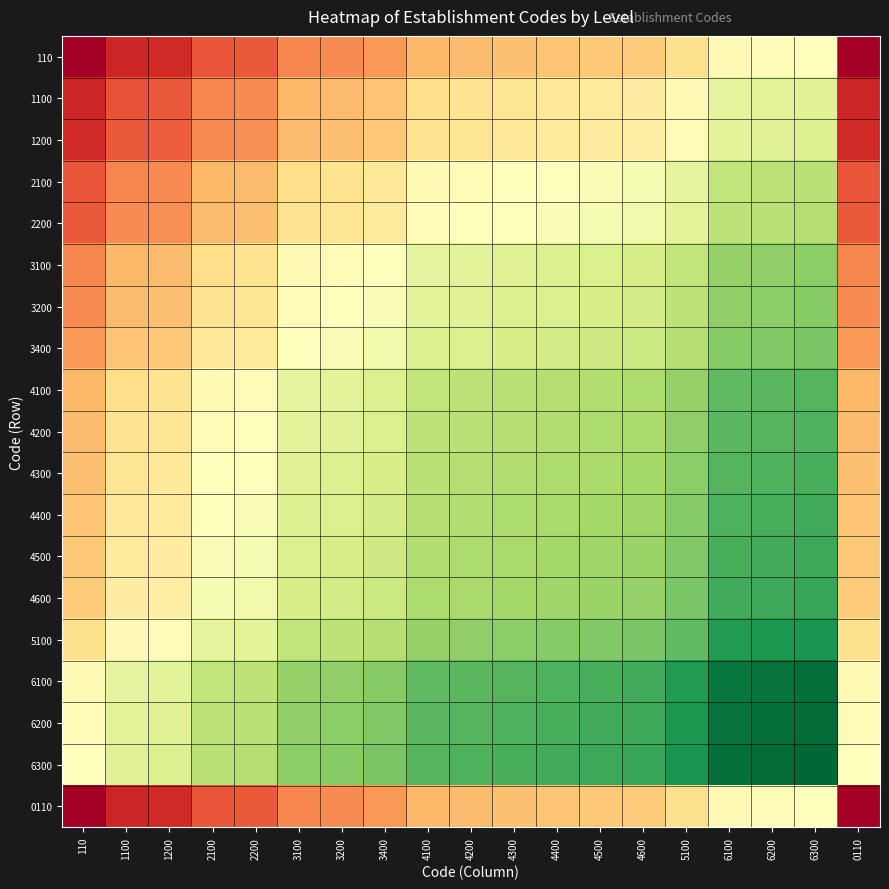

Which series has the largest total across all categories?

6300